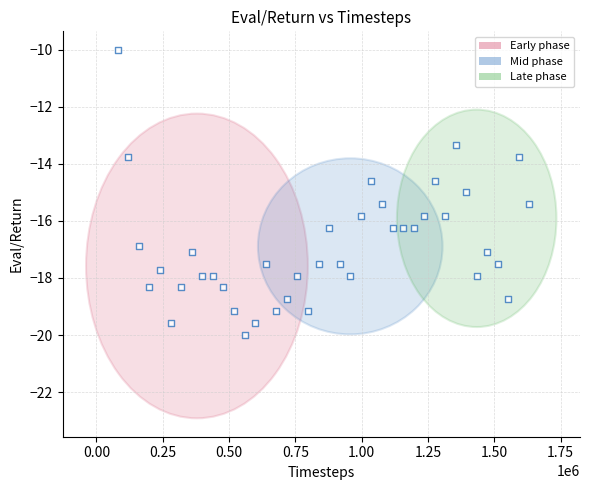

What is the range of X values (max minus min)?

1551902.0